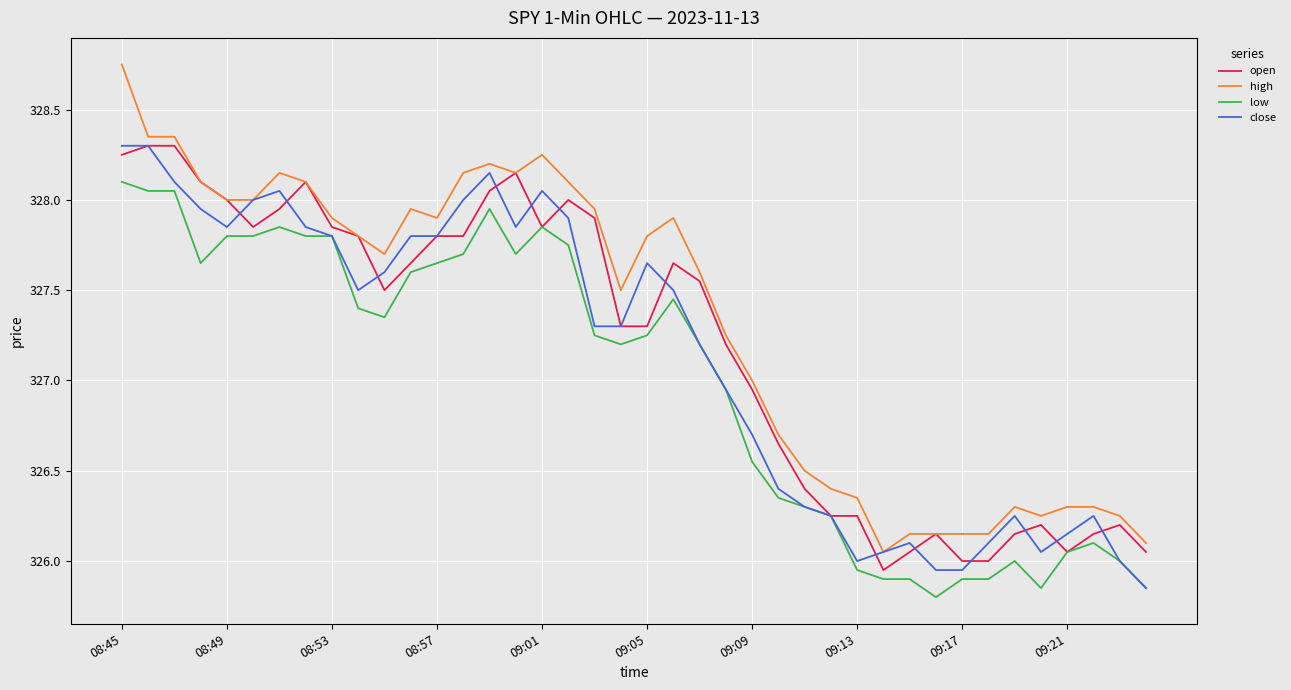

True or false: low and high intersect in this chart.

False